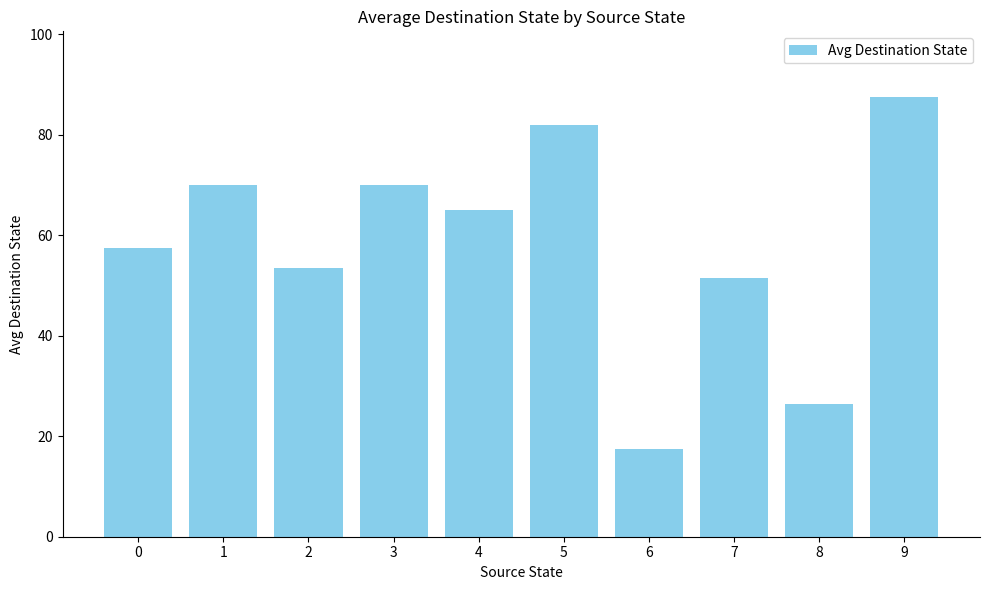

Which has a higher value, 4 or 1?

1